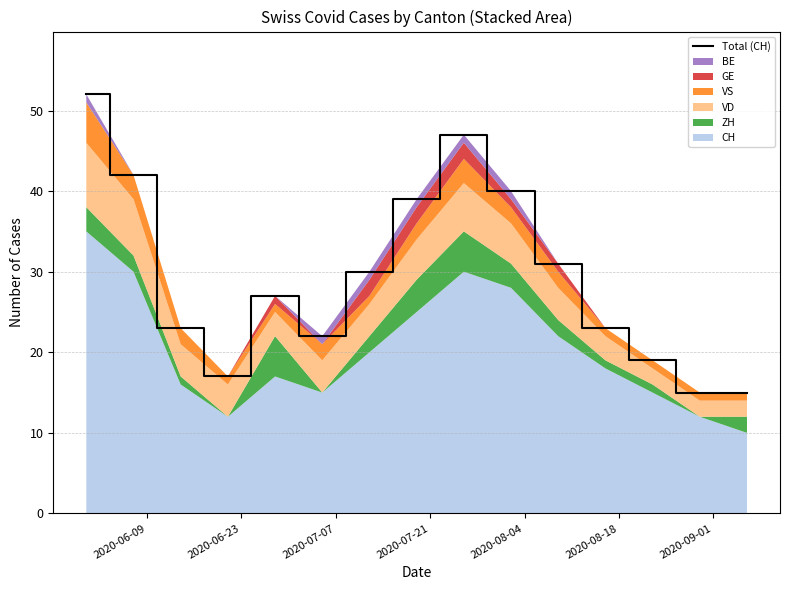

Reading left to right, extract all data points from this chart.

52	42	23	17	27	22	30	39	47	40	31	23	19	15	15